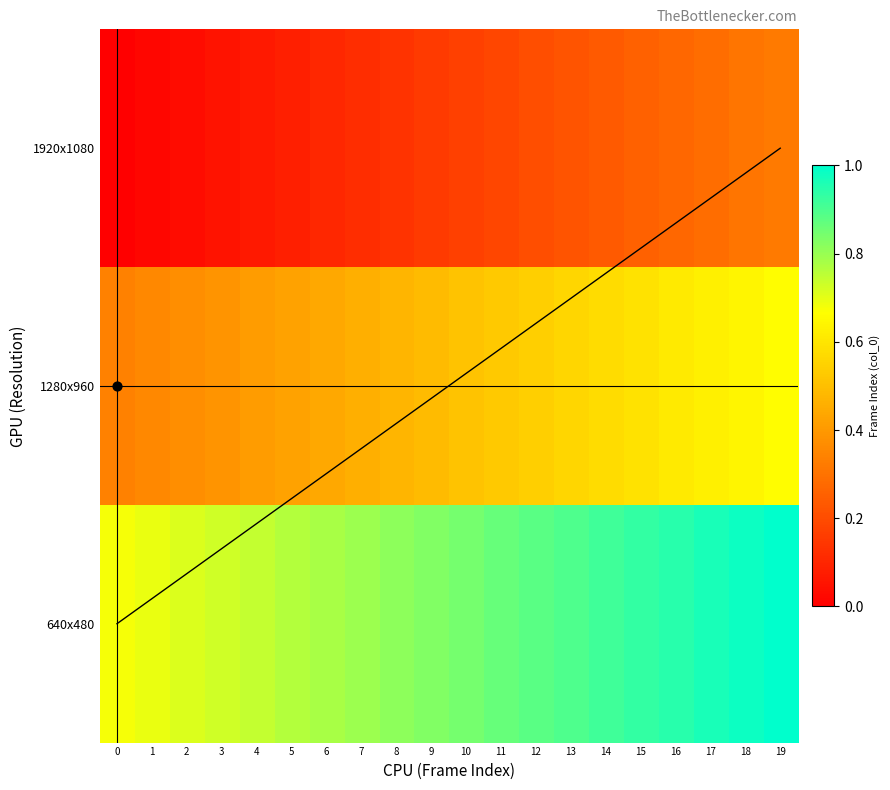

What is the sum of the 640x480 values at 3 and 9?

1.6